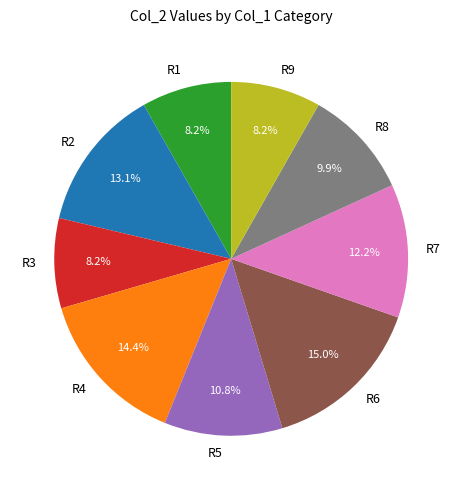

True or false: R4 accounts for 28% of the total.

False